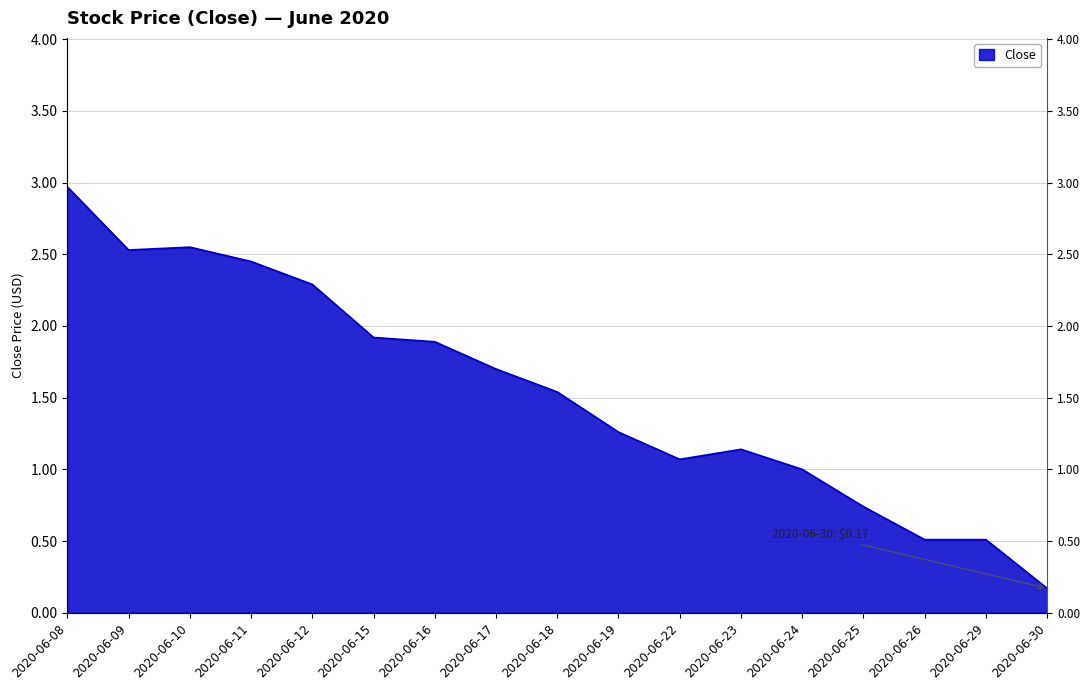

Rank the categories by value from highest to lowest.

2020-06-08, 2020-06-10, 2020-06-09, 2020-06-11, 2020-06-12, 2020-06-15, 2020-06-16, 2020-06-17, 2020-06-18, 2020-06-19, 2020-06-23, 2020-06-22, 2020-06-24, 2020-06-25, 2020-06-26, 2020-06-29, 2020-06-30